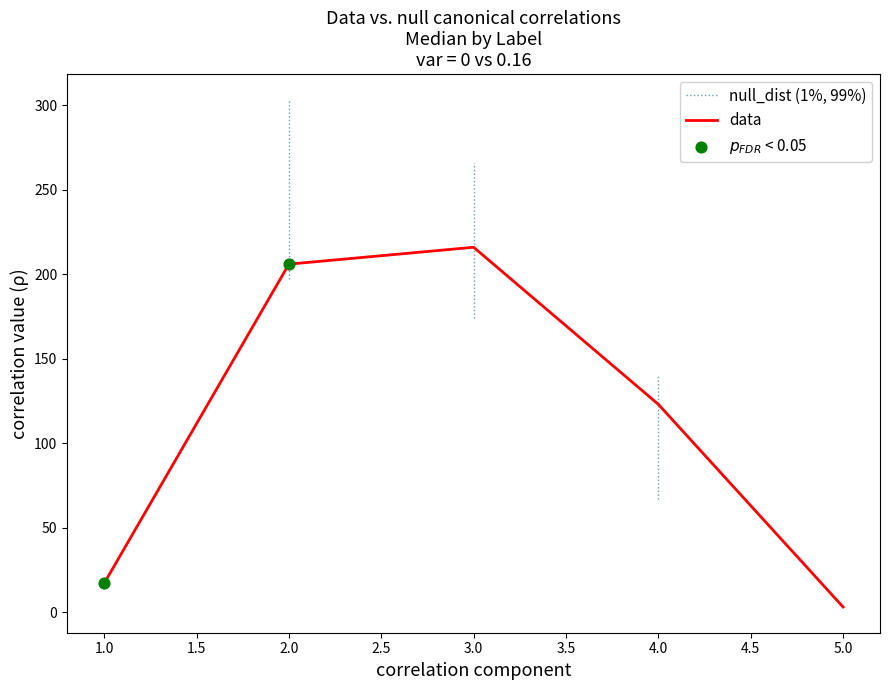

What is the change in value from 2 to 4?

-83